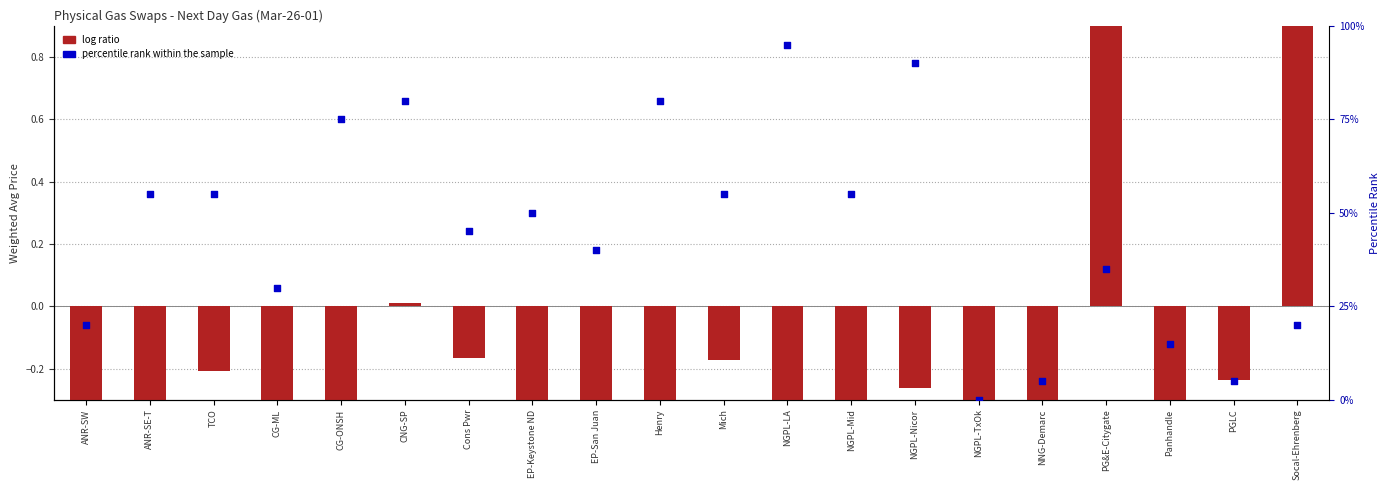

Which series has the largest total across all categories?

percentile rank within the sample